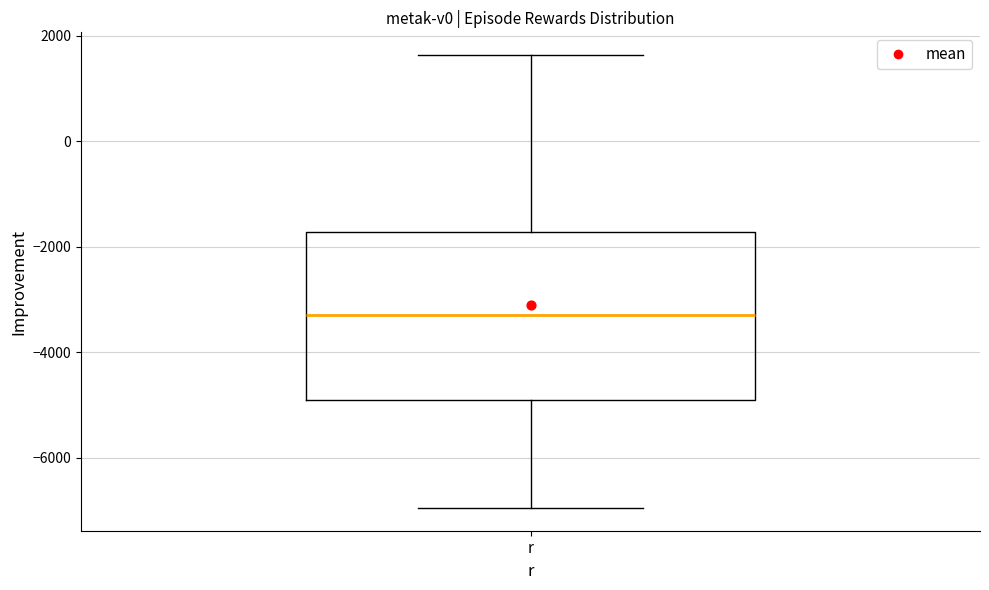

Read this box plot against the y-axis: the position of the median line, the range covered by the box, and the ends of both whiskers. The values are not printed on the chart, so give them approximately, as read against the axis.

median -3200, box -4800 to -1800, whiskers -7000 to 1600